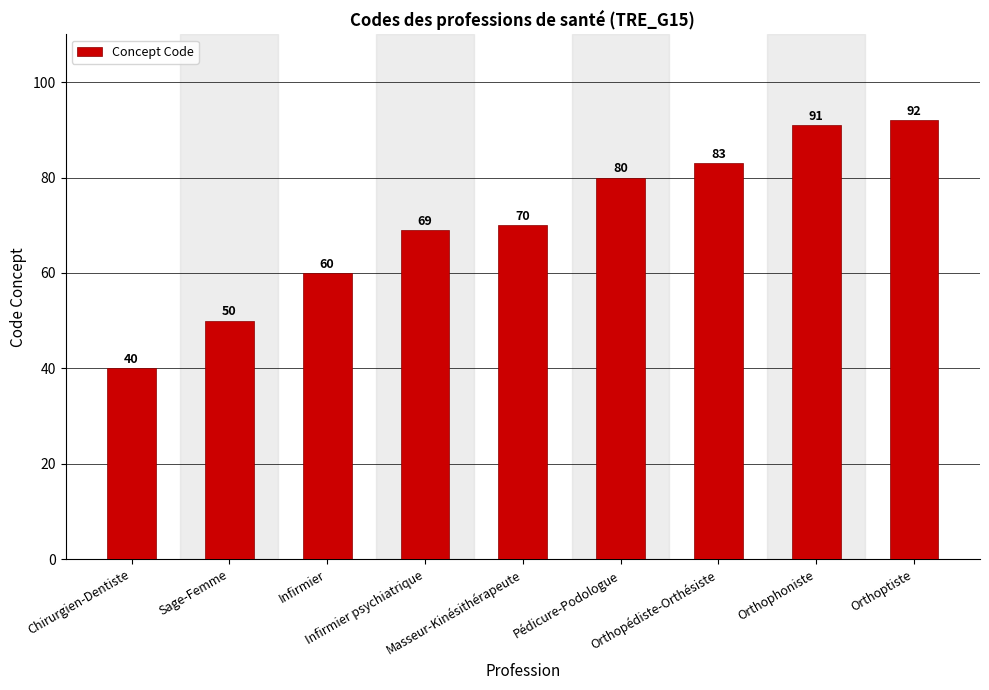

At which category does the chart reach its peak across all series?

Orthoptiste